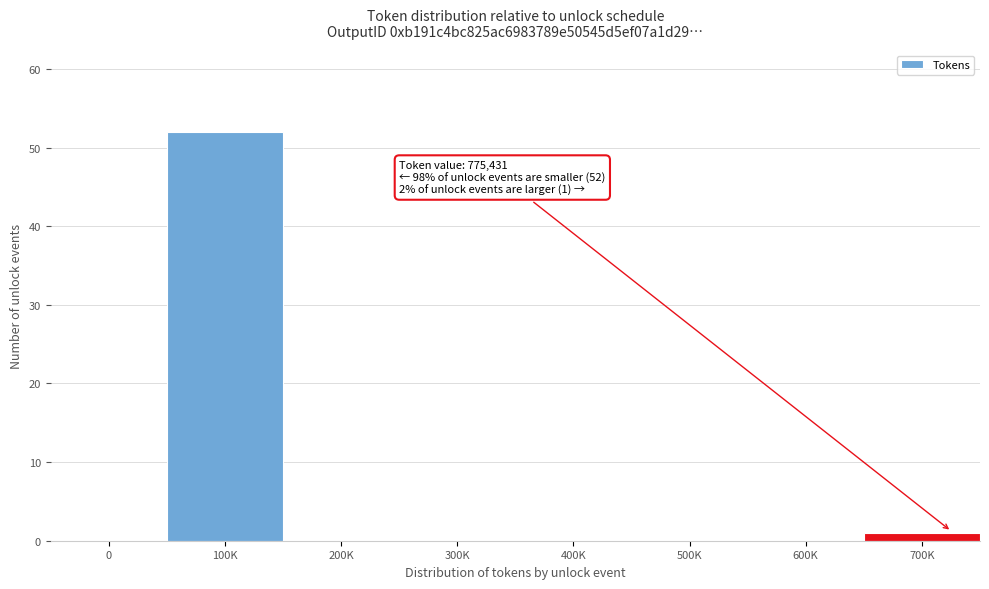

Reading left to right, list all the values displayed in this chart.

0=0	100K=52	200K=0	300K=0	400K=0	500K=0	600K=0	700K=1